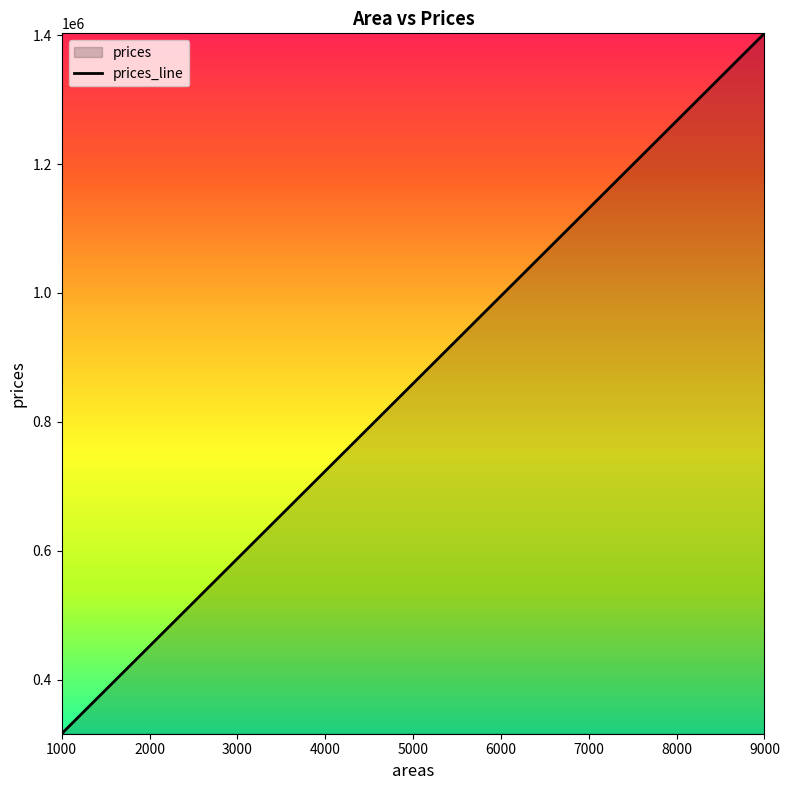

What is the greatest value displayed?

1402705.5